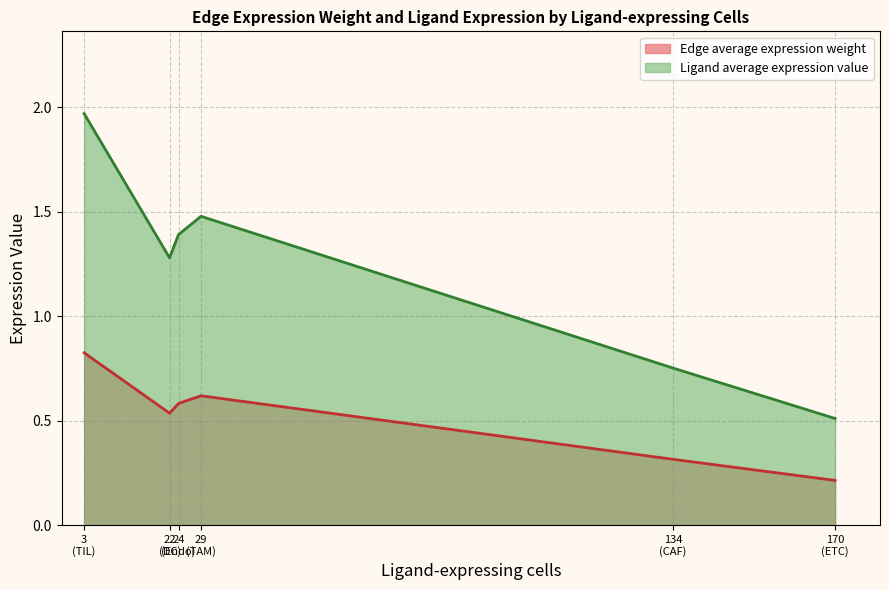

True or false: Edge average expression weight and Ligand average expression value intersect in this chart.

False